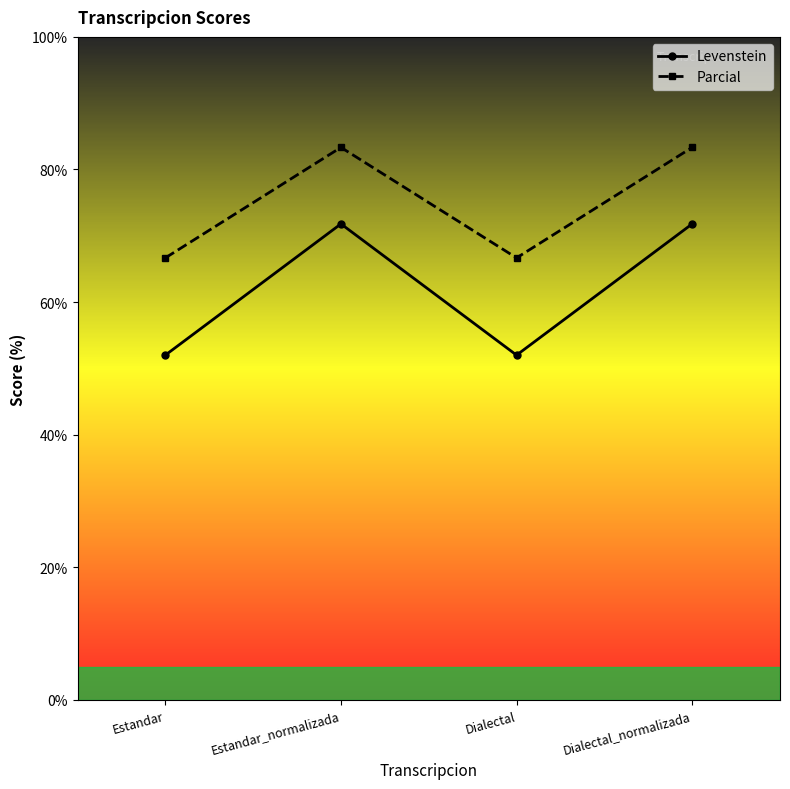

Which series has the largest total across all categories?

Parcial